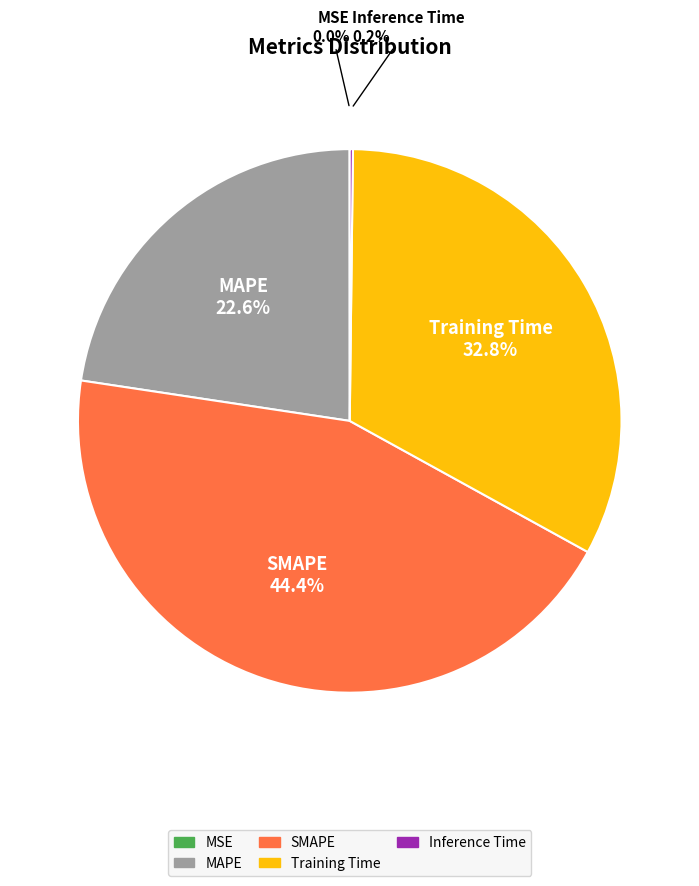

Does any single category account for the majority?

No